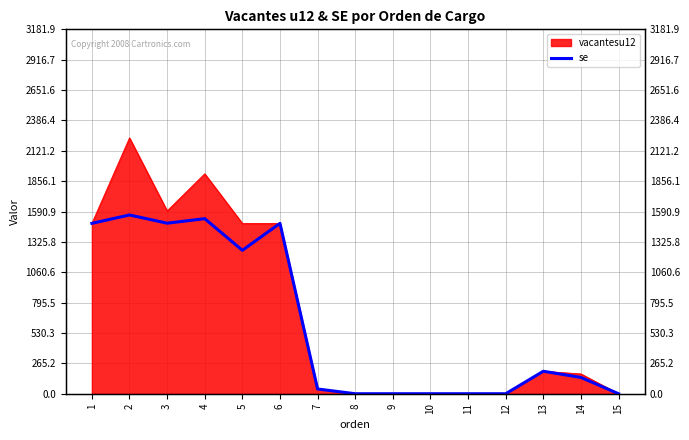

Reading right to left, list all the values displayed in this chart.

15=0.0	14=142.1	13=196.3	12=0.0	11=0.0	10=0.0	9=0.0	8=0.0	7=41.3	6=1487.7	5=1252.2	4=1528.6	3=1489.1	2=1560.9	1=1487.7